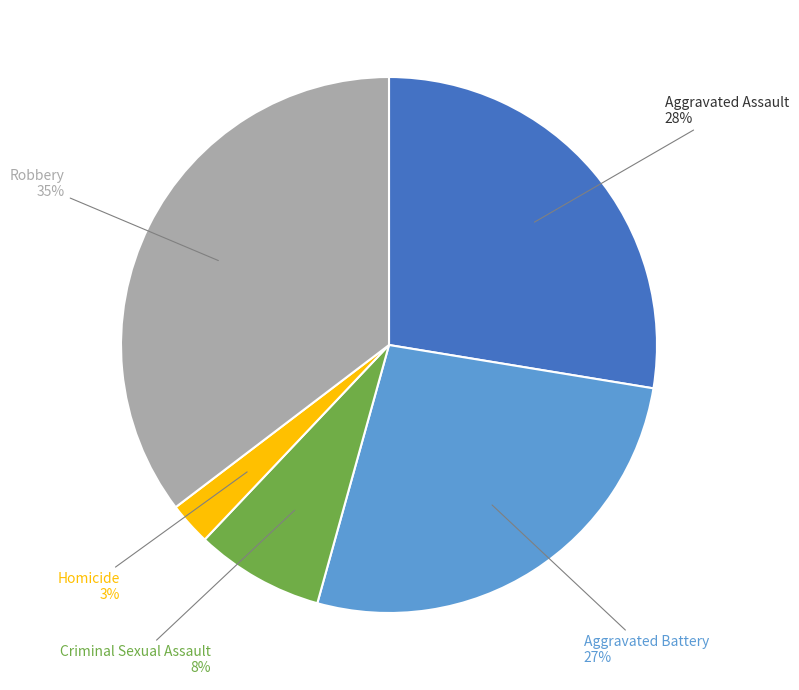

Does any single category account for the majority?

No